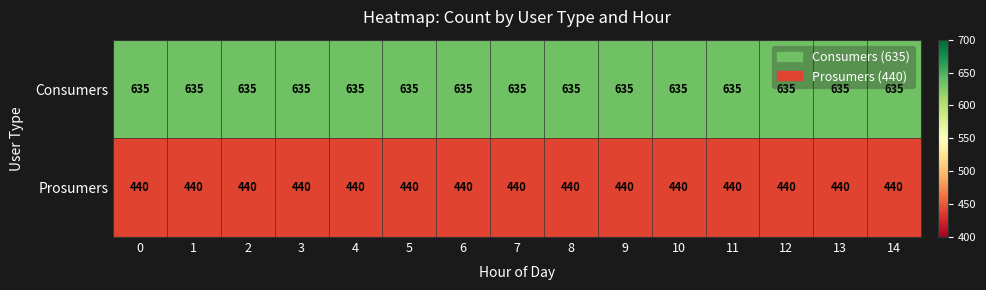

The value of Consumers at 14 is 216. True or false?

False